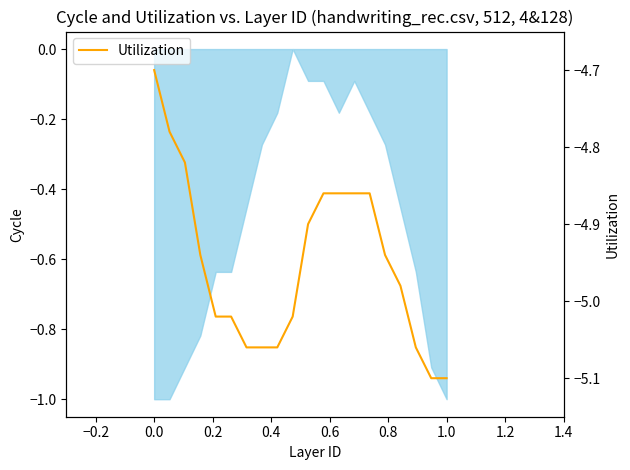

What is the average value?

-5.0